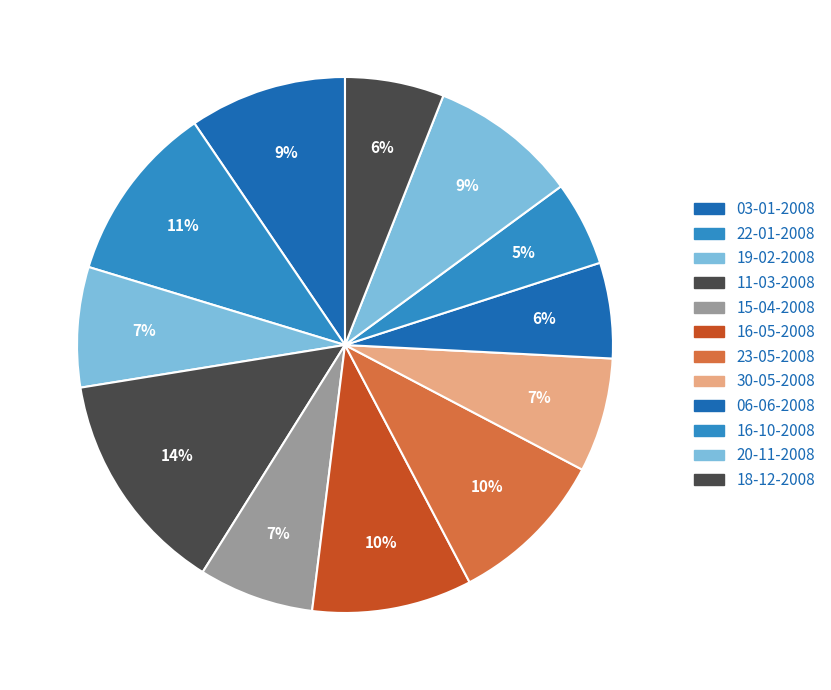

Is 20-11-2008 the majority of the pie?

No